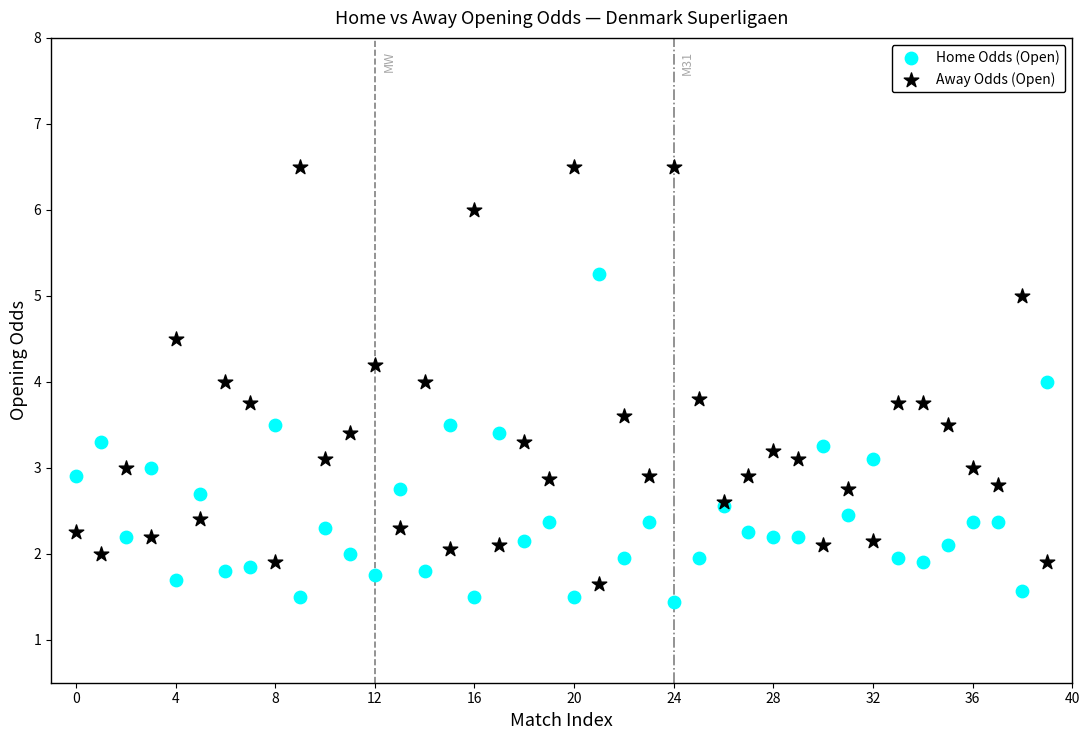

Which series has the largest Y range (max minus min)?

Away Odds (Open)